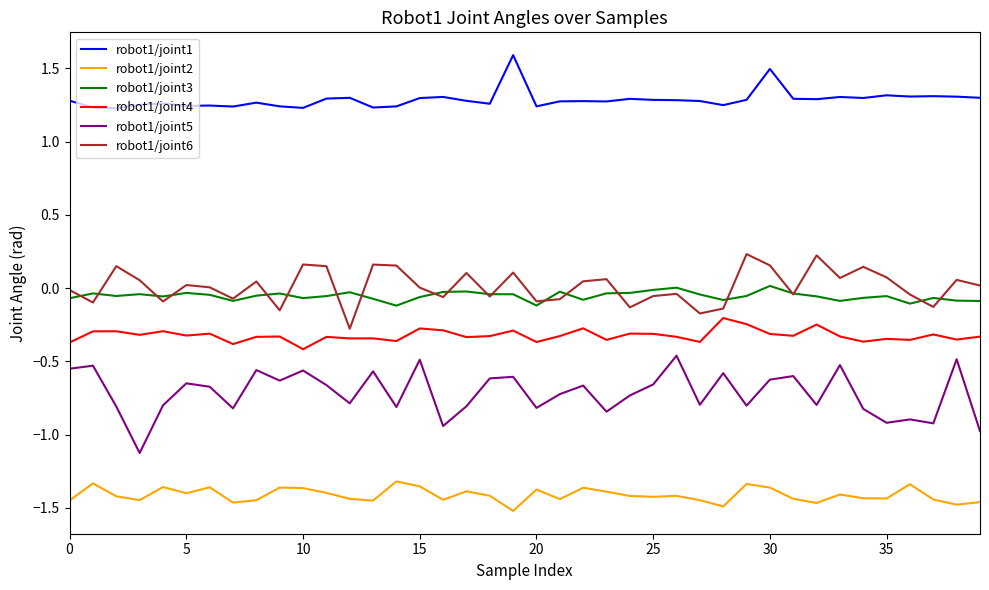

What is the maximum value shown in the chart?

1.6